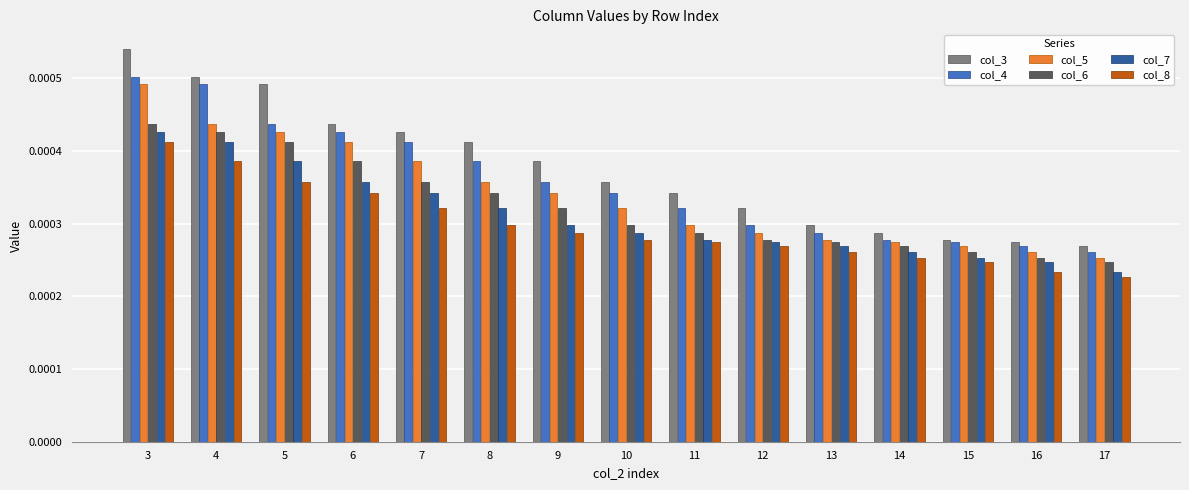

At which category is the sum across all series the highest?

3